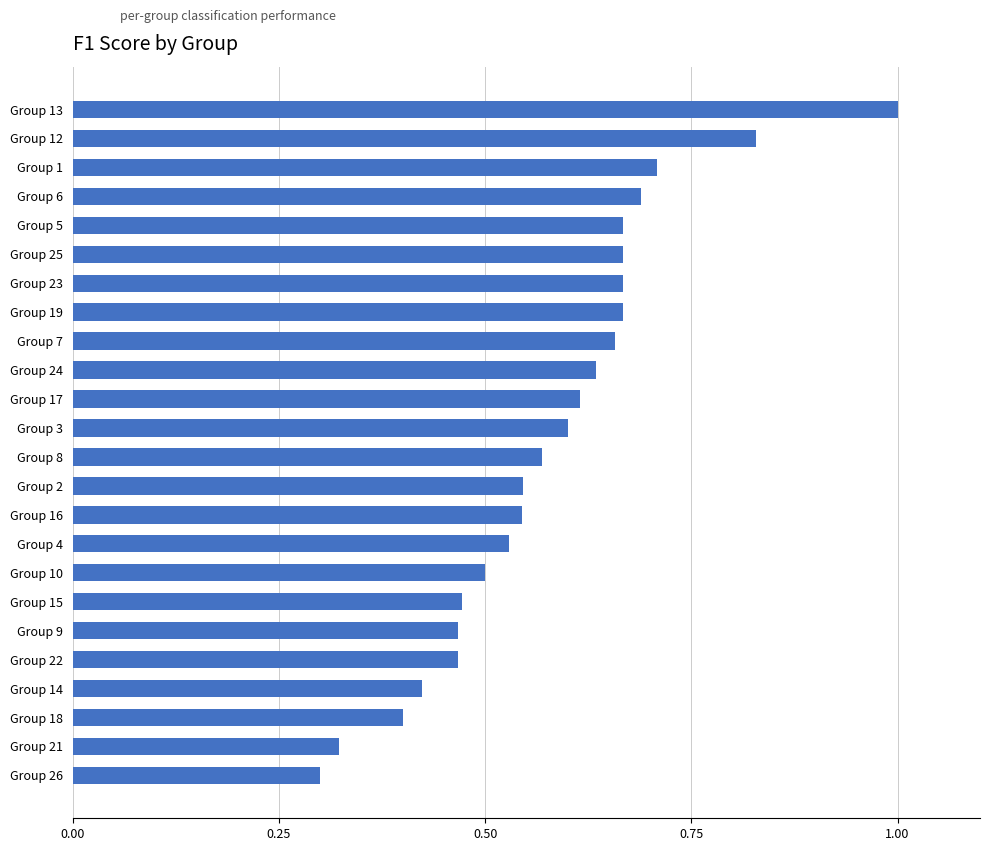

What is the label of the 6th bar from the top?

Group 25